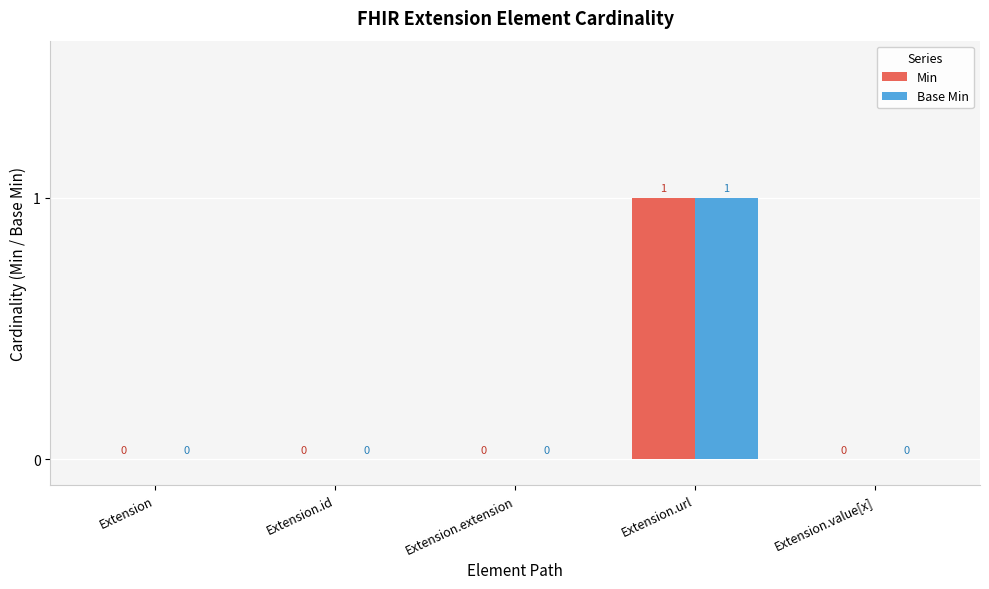

At which label does Base Min reach its peak?

Extension.url